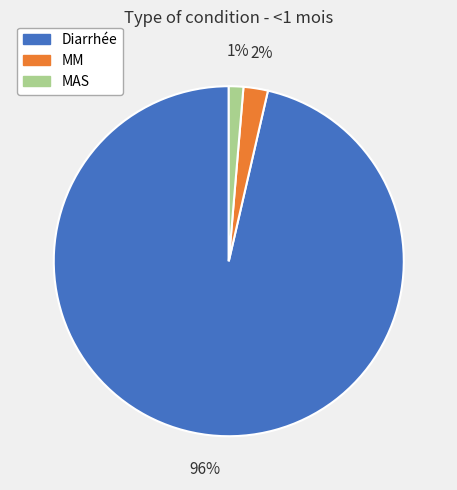

Which category accounts for the majority?

Diarrhée